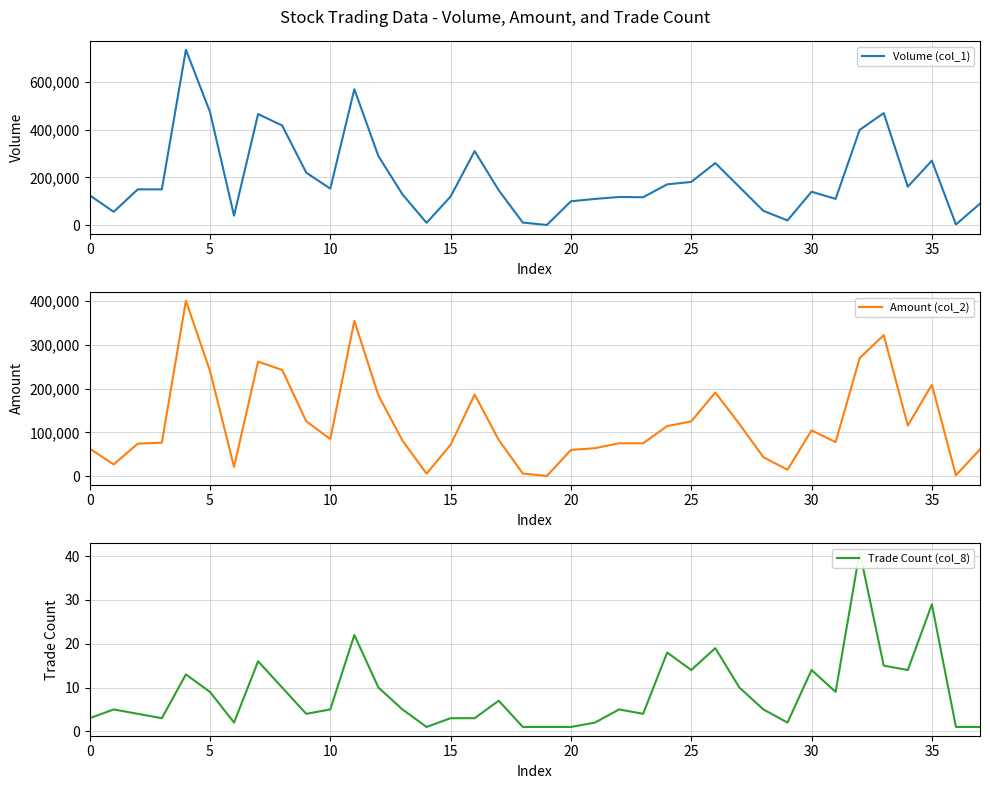

True or false: Trade Count (col_8) and Amount (col_2) intersect in this chart.

False